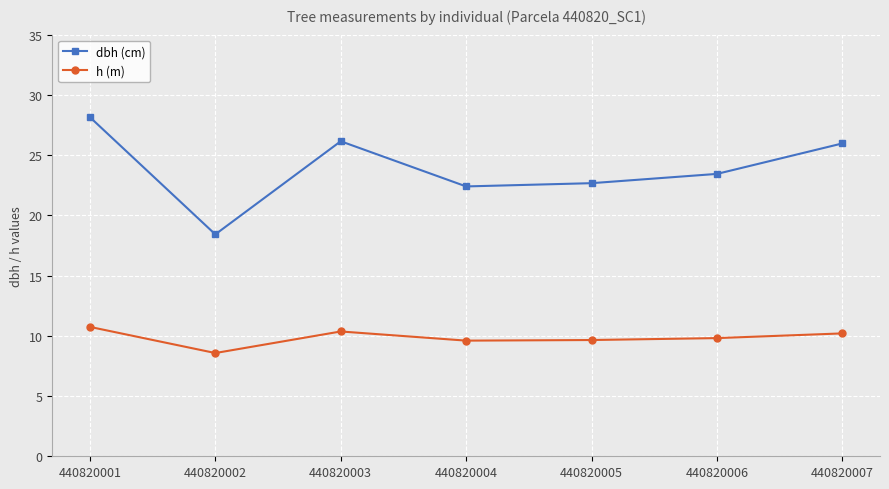

Which series has the largest total across all categories?

dbh (cm)